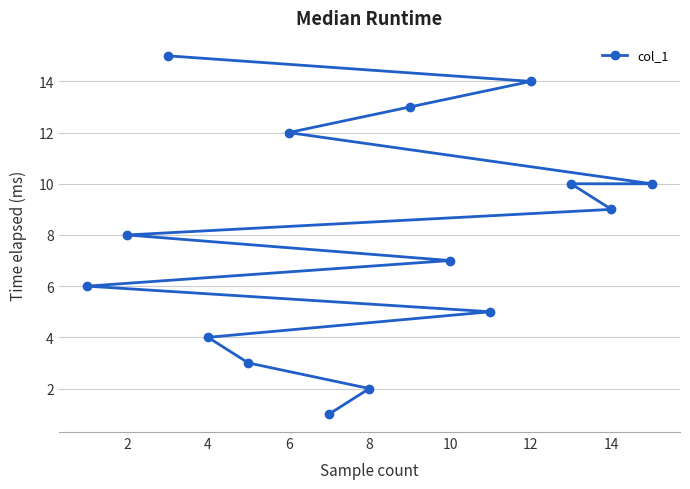

Is it true that the value at 14 is 9?

True